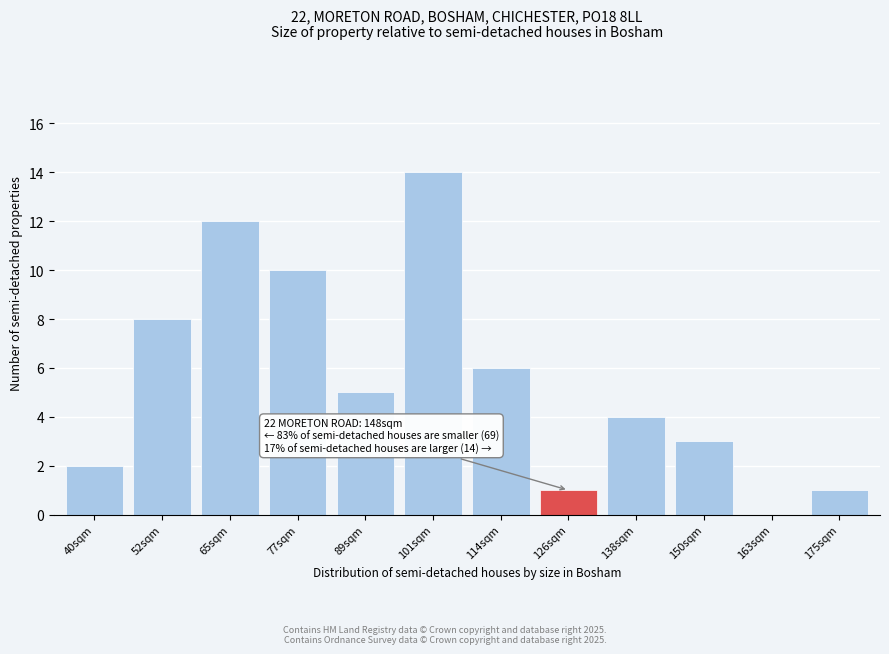

Reading left to right, transcribe all the data shown in this chart.

40sqm=2	52sqm=8	65sqm=12	77sqm=10	89sqm=5	101sqm=14	114sqm=6	126sqm=1	138sqm=4	150sqm=3	163sqm=0	175sqm=1